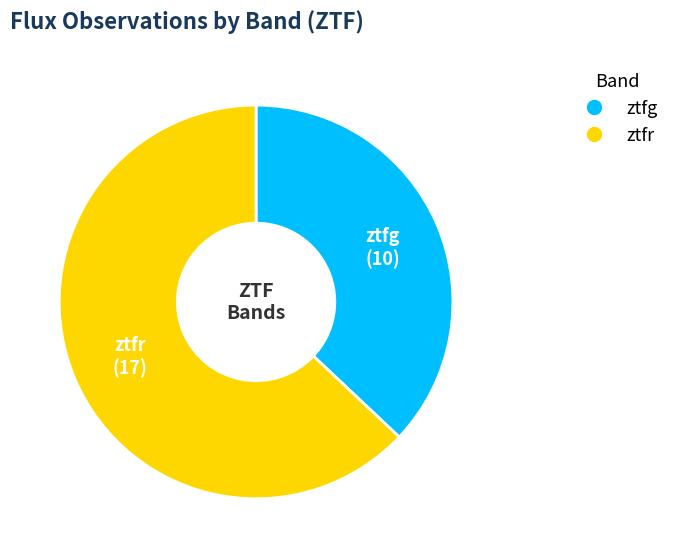

Do ztfr and ztfg together represent more than half of the pie?

Yes